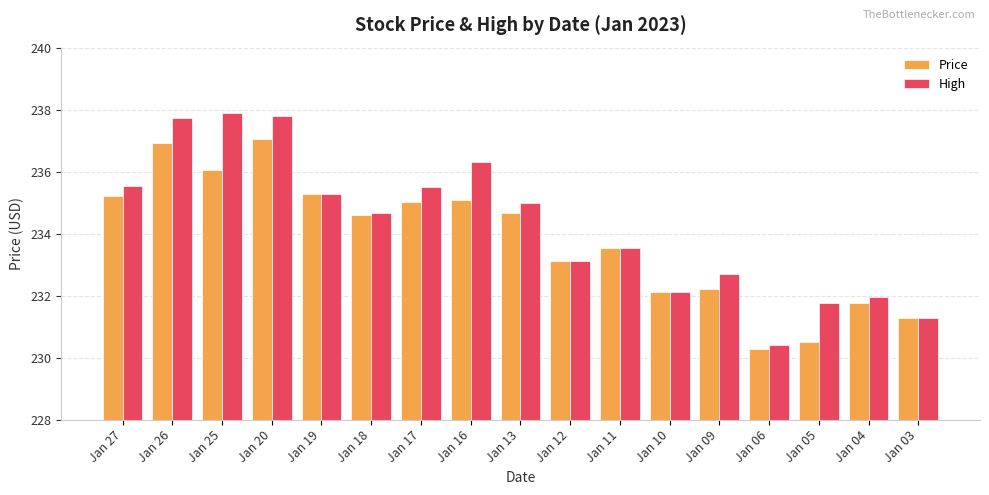

At Jan 13, list the series in order from smallest to largest.

Price, High